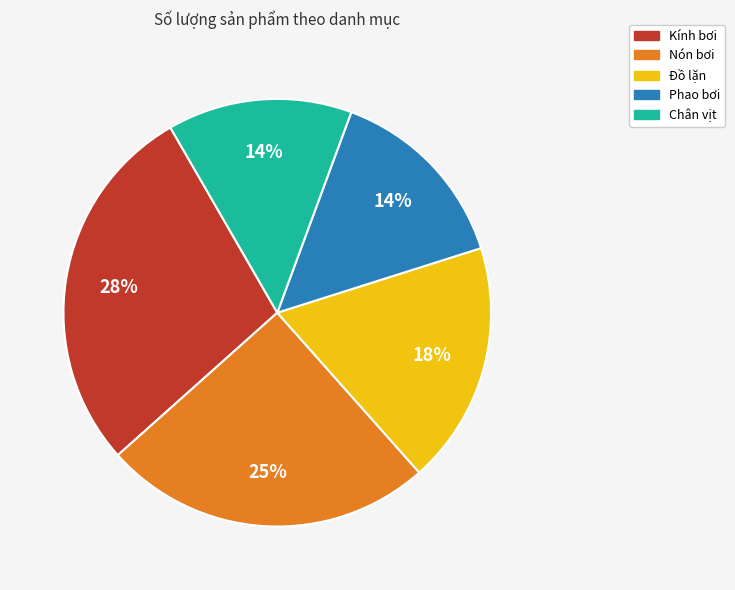

To the nearest percent, what is the average slice percentage?

20%